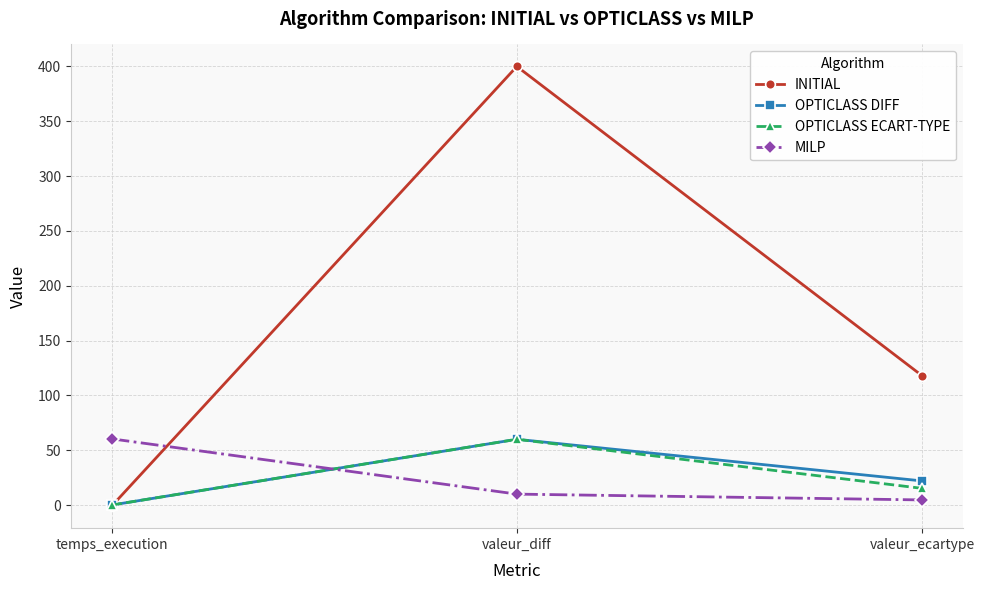

At which category is the sum across all series the highest?

valeur_diff